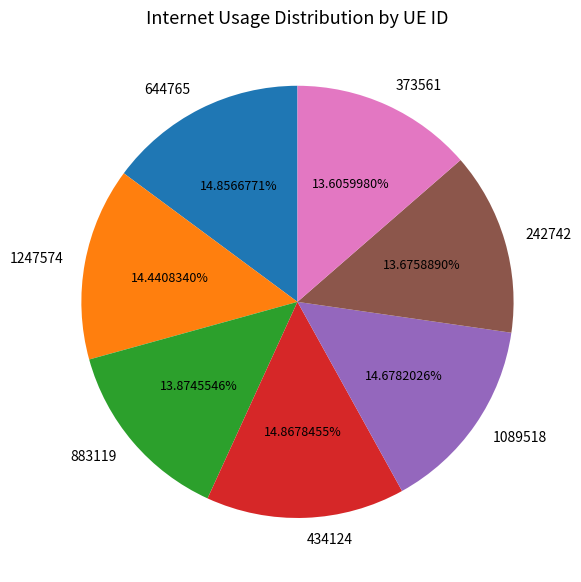

What percentage is the 644765 slice, to the nearest percent?

15%